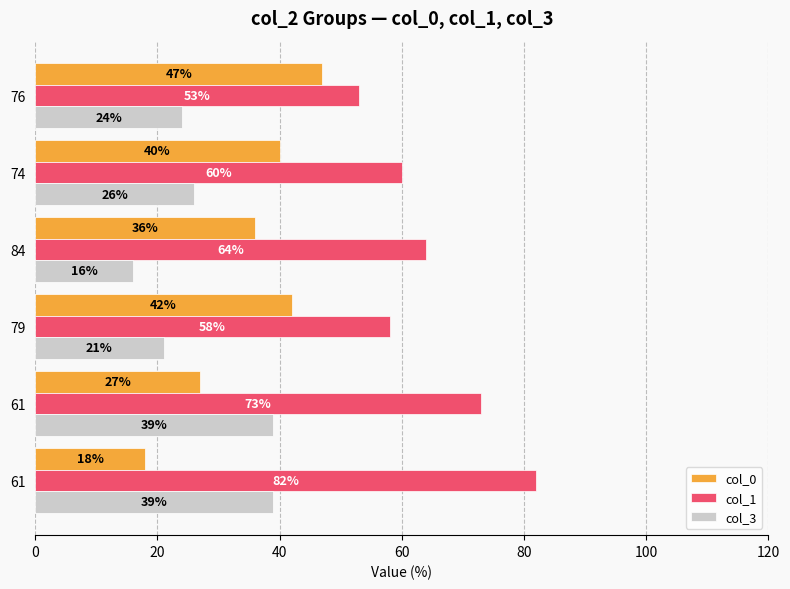

What are all the series names shown in the legend?

col_0, col_1, col_3